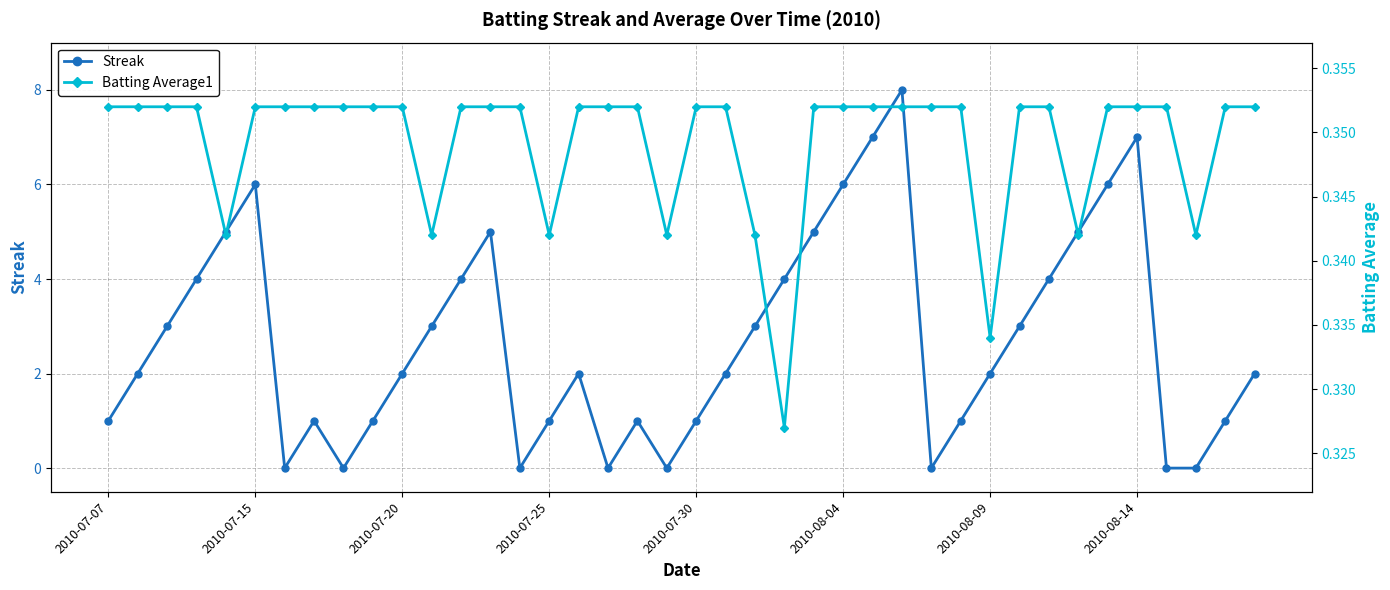

What position from the left is 11?

12